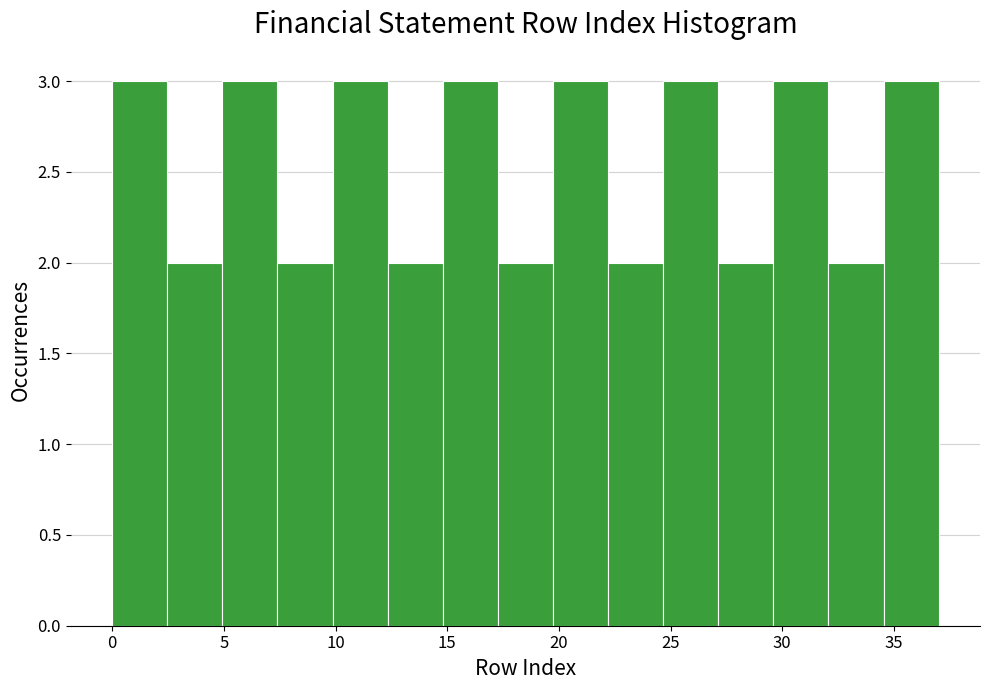

Reading left to right, list every bar in this chart as the range it spans on the x-axis followed by its height. Neither the bar edges nor the heights are printed on the chart, so give them approximately, as read against the axes.

0.0 to 2.5: 3
2.5 to 5.0: 2
5.0 to 7.5: 3
7.5 to 10.0: 2
10.0 to 12.5: 3
12.5 to 15.0: 2
15.0 to 17.5: 3
17.5 to 19.5: 2
19.5 to 22.0: 3
22.0 to 24.5: 2
24.5 to 27.0: 3
27.0 to 29.5: 2
29.5 to 32.0: 3
32.0 to 34.5: 2
34.5 to 37.0: 3